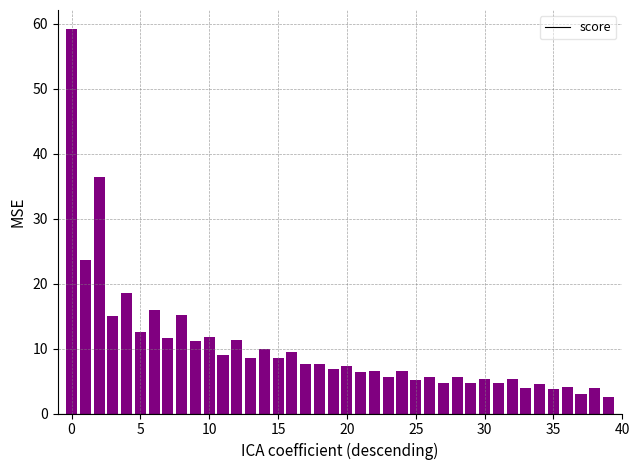

What is the smallest value displayed?

2.6